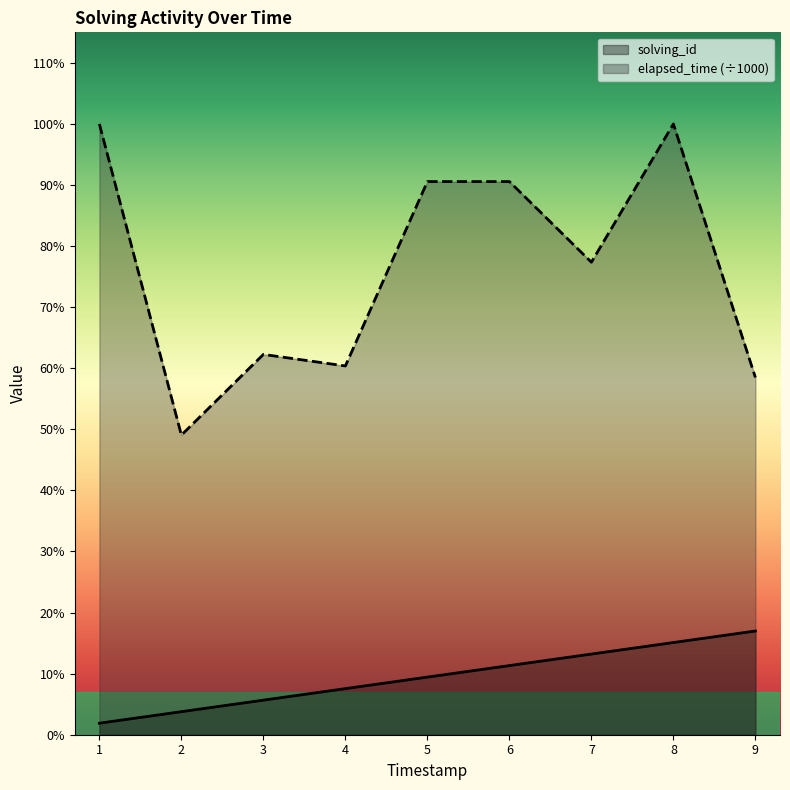

List the series in order of their overall mean, lowest first.

solving_id, elapsed_time (÷1000)